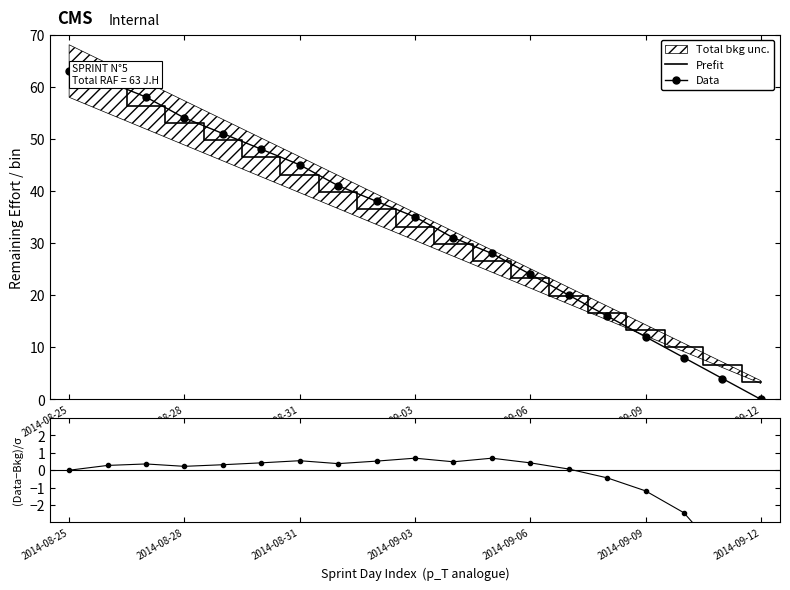

Read the Data value at 2014-09-06.

24.0